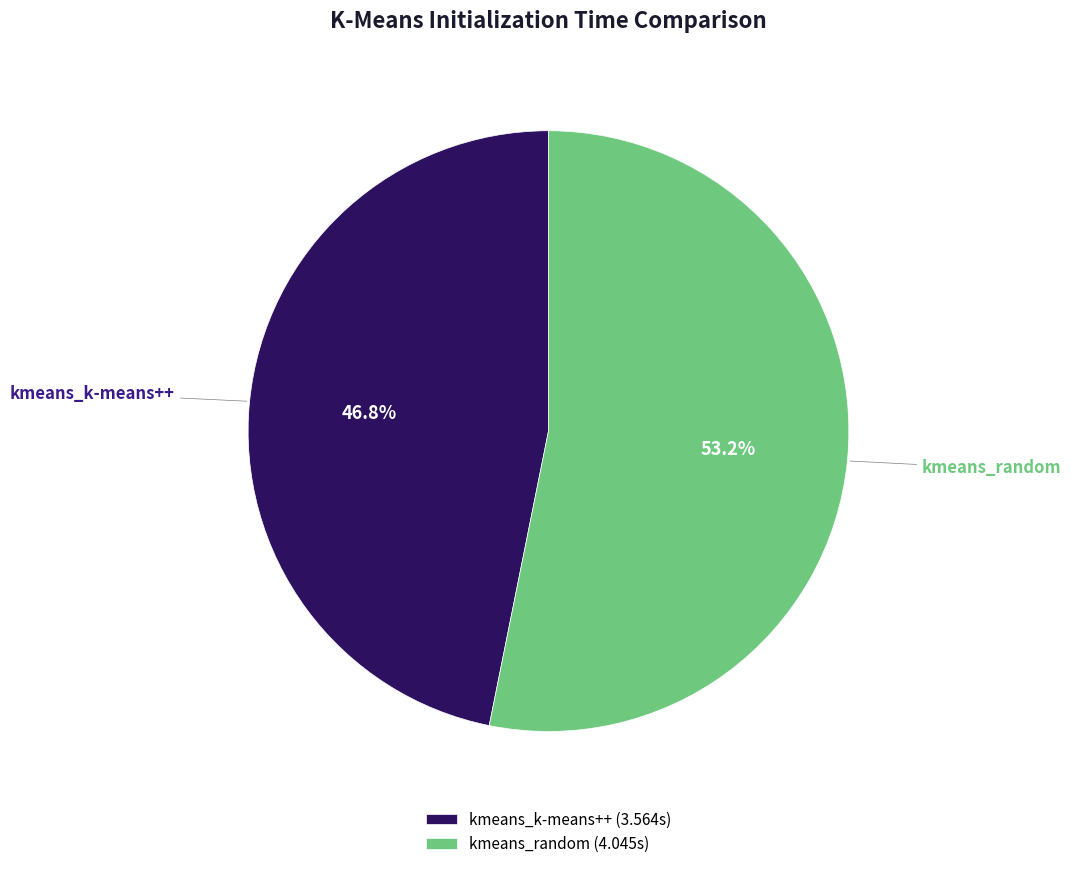

How many slices are in this pie chart?

2